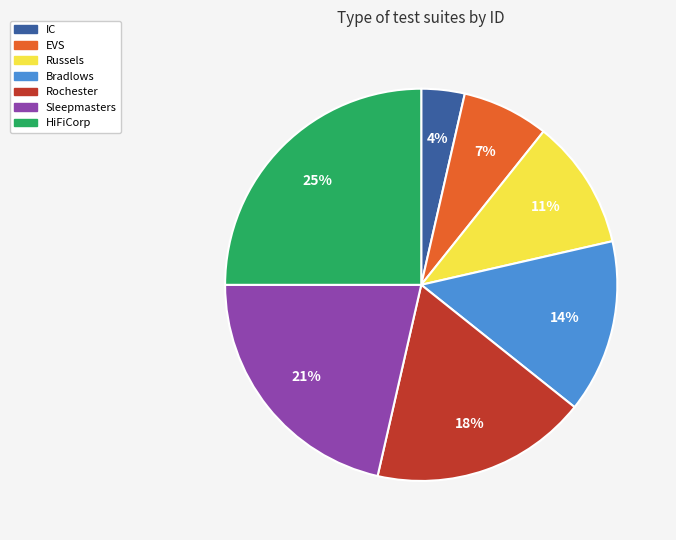

Do EVS and Russels together represent more than half of the pie?

No